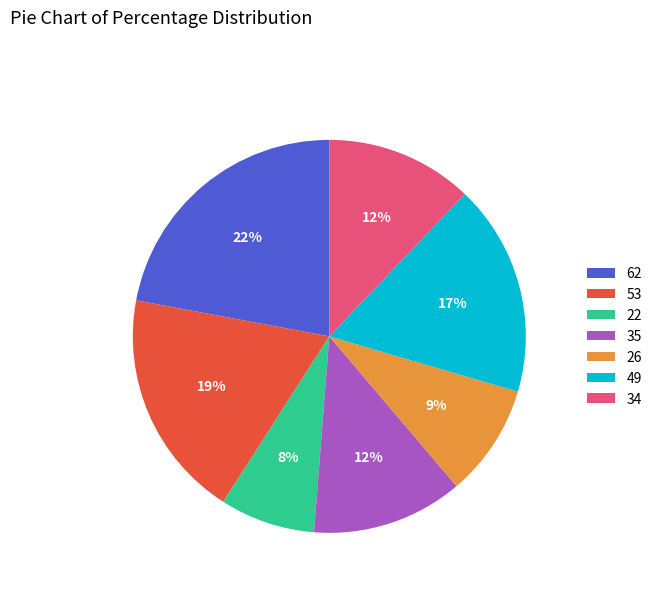

Is it true that 53 is 19% of the pie?

True